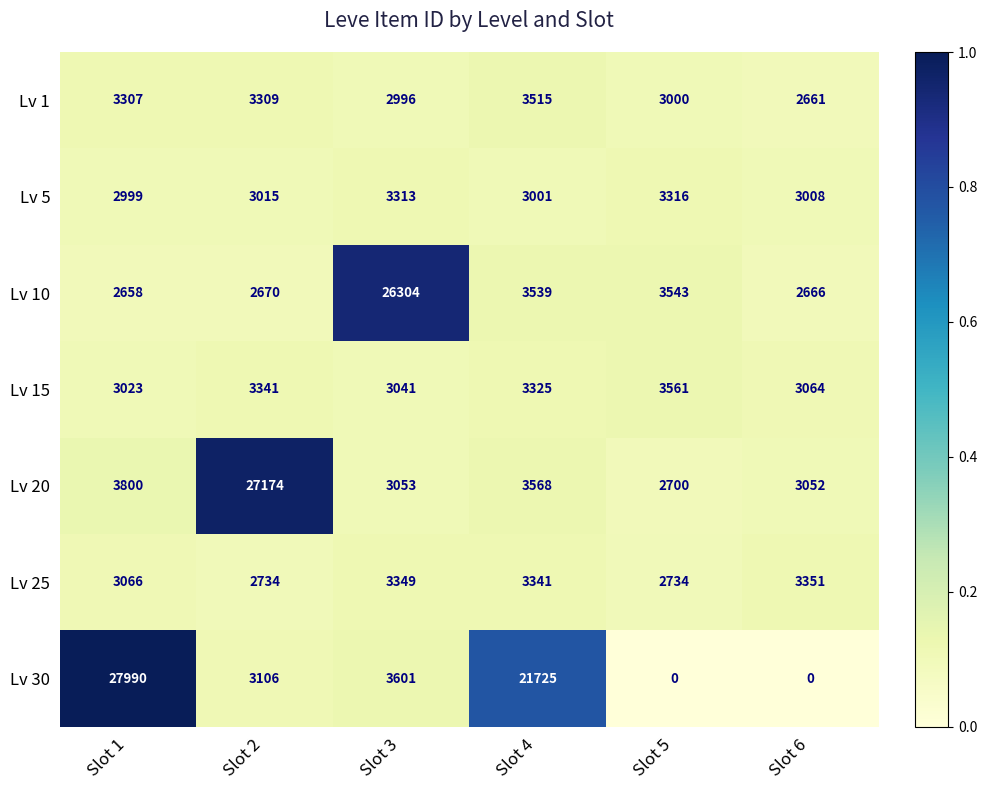

Is the value of Lv 1 at Slot 5 greater than the value of Lv 15 at Slot 4?

No